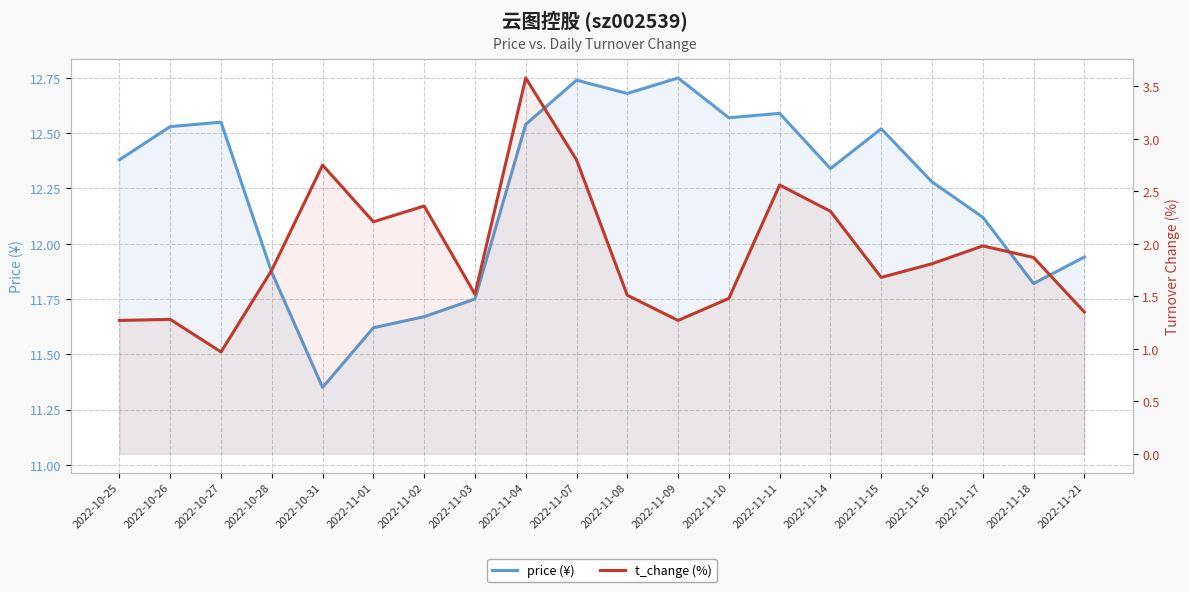

True or false: t_change and price intersect in this chart.

False